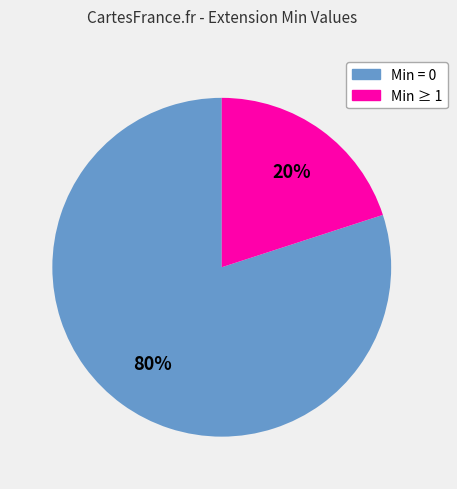

Does any single category account for the majority?

Yes